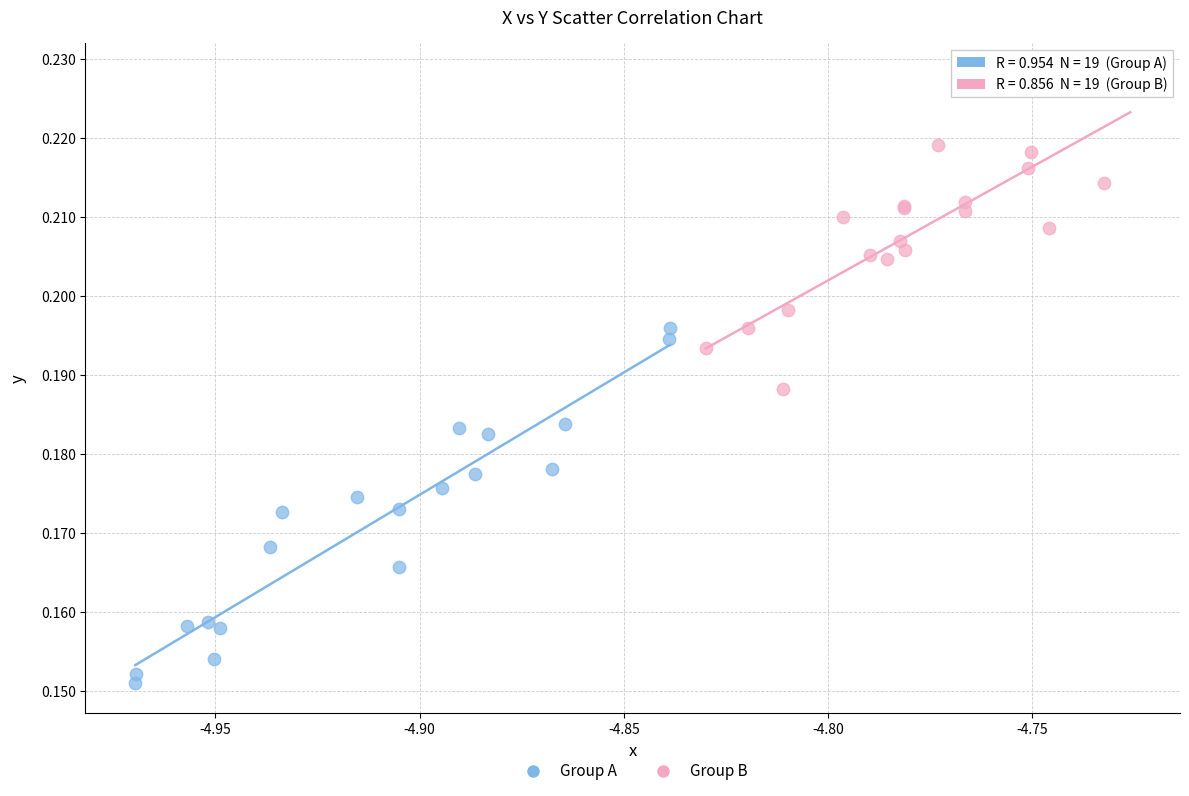

Which series reaches the minimum Y coordinate?

Group A